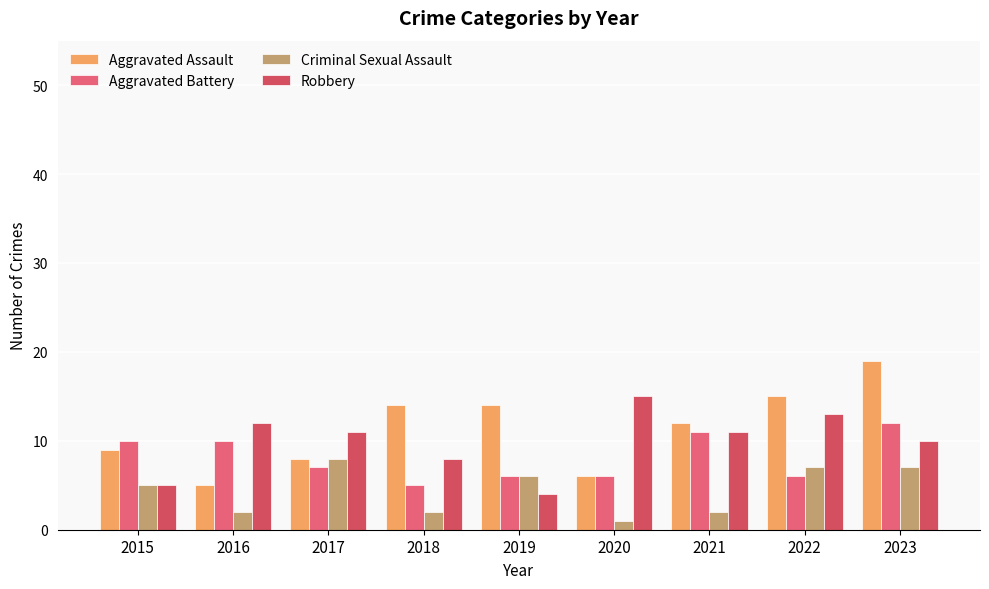

Reading left to right, transcribe all the data shown in this chart.

Aggravated Assault: 2015=9	2016=5	2017=8	2018=14	2019=14	2020=6	2021=12	2022=15	2023=19
Aggravated Battery: 2015=10	2016=10	2017=7	2018=5	2019=6	2020=6	2021=11	2022=6	2023=12
Criminal Sexual Assault: 2015=5	2016=2	2017=8	2018=2	2019=6	2020=1	2021=2	2022=7	2023=7
Robbery: 2015=5	2016=12	2017=11	2018=8	2019=4	2020=15	2021=11	2022=13	2023=10